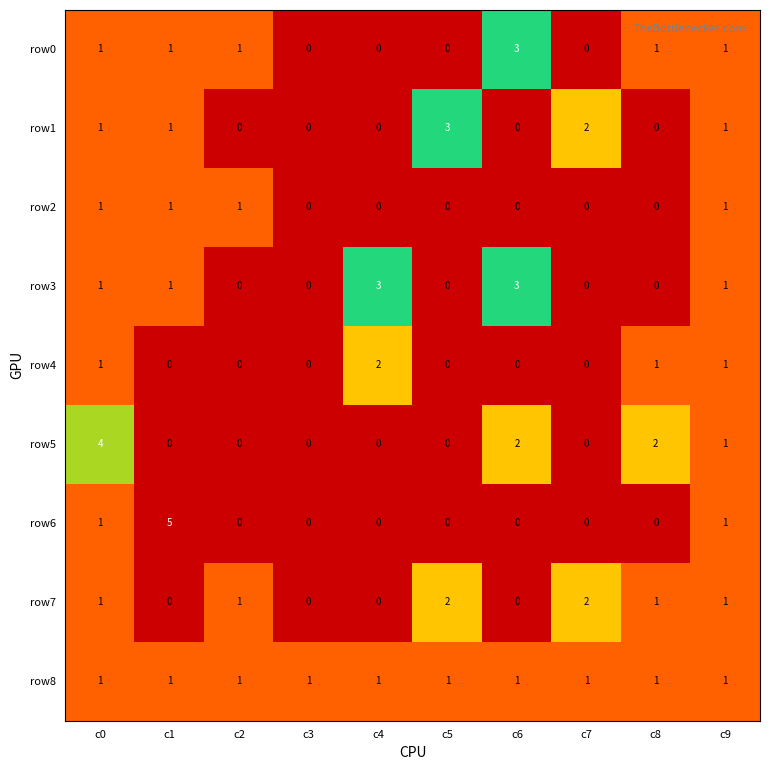

What is the total value across all series at c3?

1